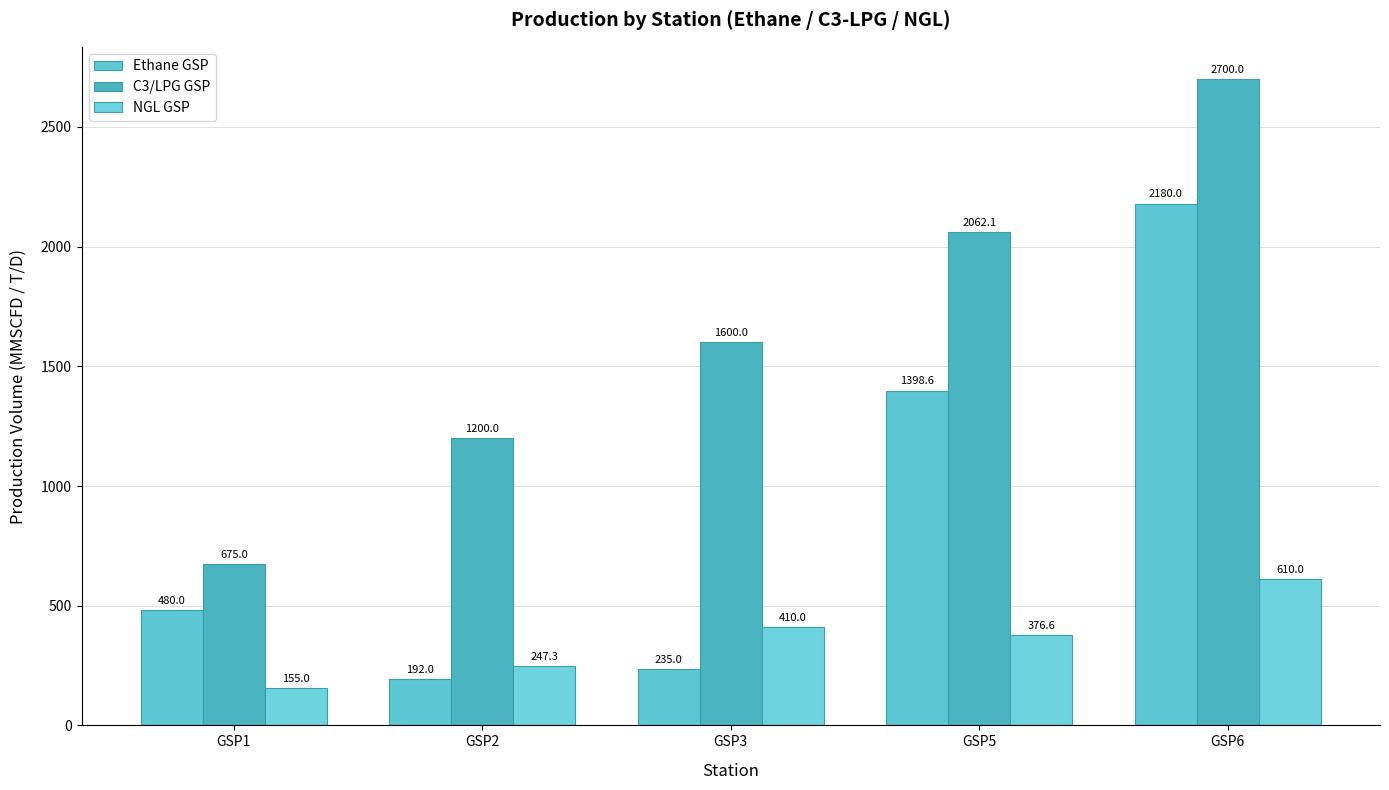

The value of C3/LPG GSP at GSP3 is 1600.0. True or false?

True